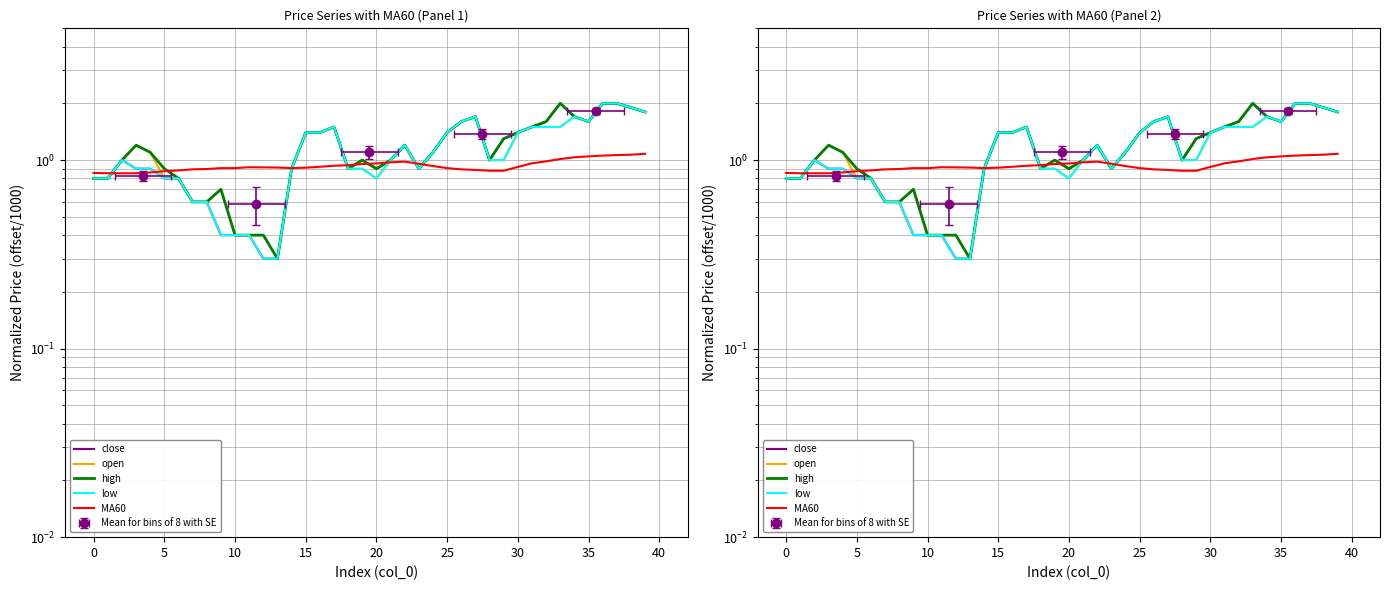

How many intersections are there between high and MA60?

9